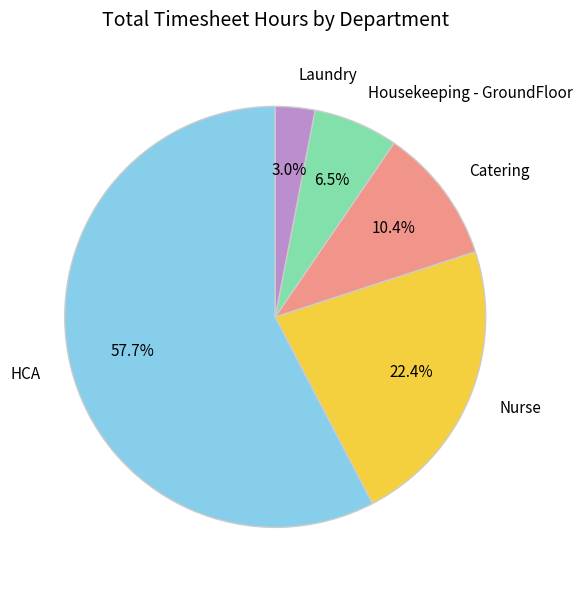

What is the ratio of the value at Nurse to the value at HCA?

0.4